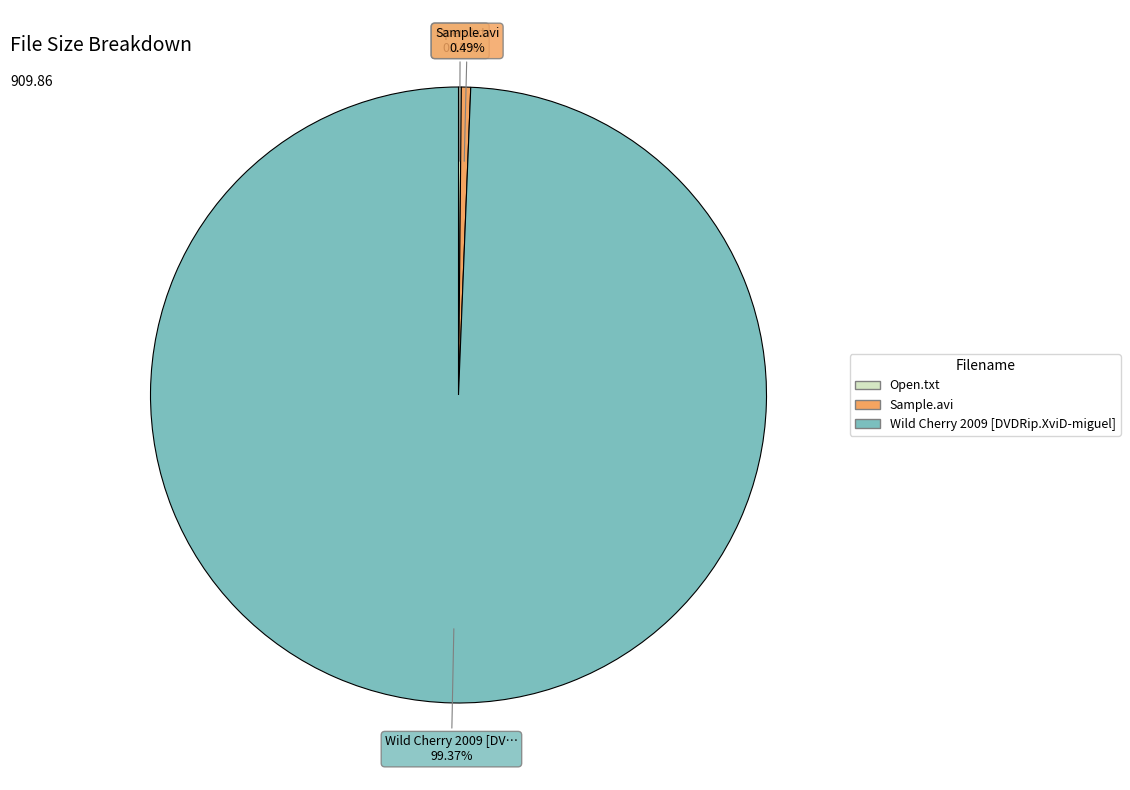

What is the ratio of the value at Wild Cherry 2009 [DVDRip.XviD-miguel] to the value at Sample.avi?

204.1